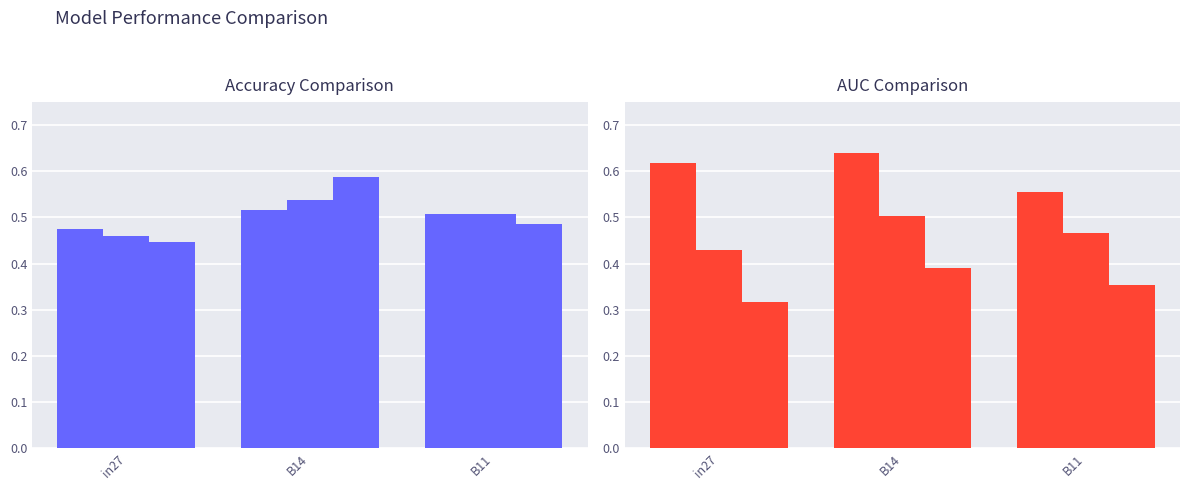

Is it true that job310_scenario0_574 equals 0.6 at B14?

True